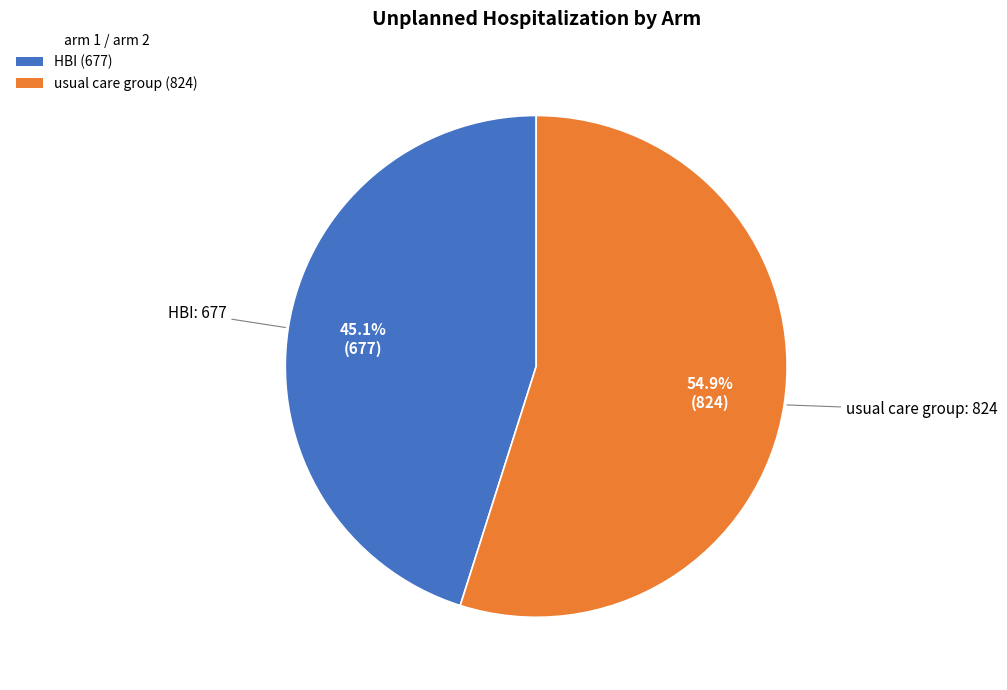

What is the majority slice?

usual care group